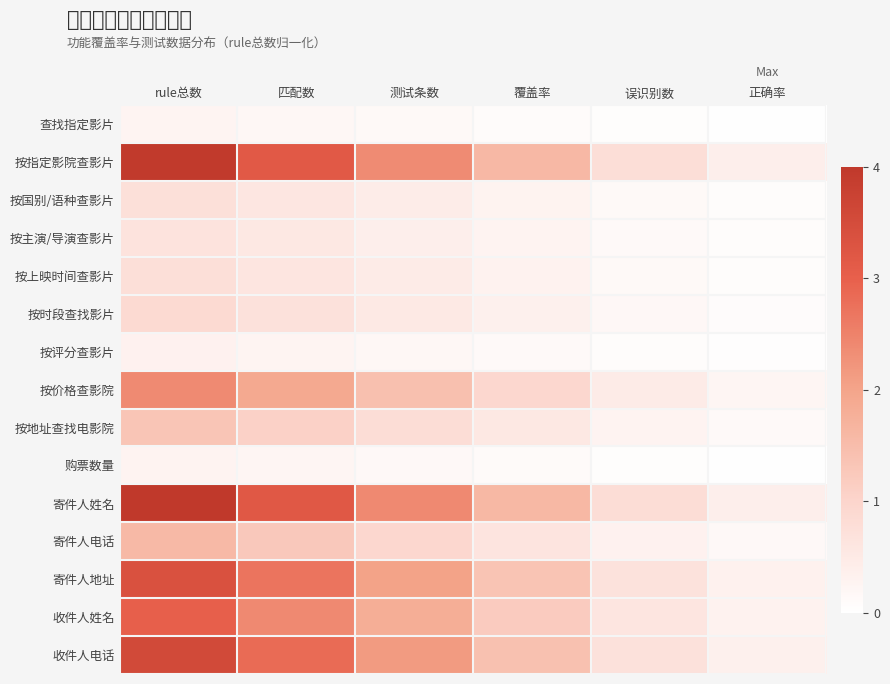

Which label corresponds to the largest value in the chart?

rule总数